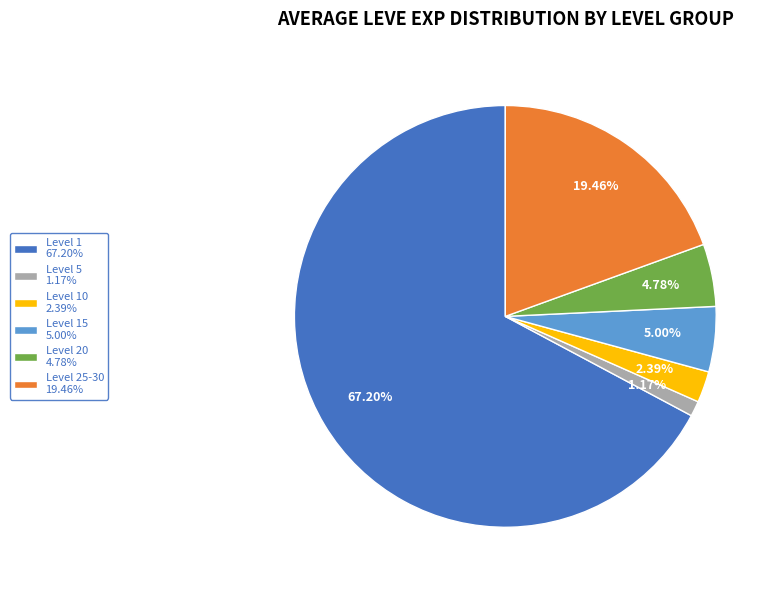

Count the number of slices in the pie.

6